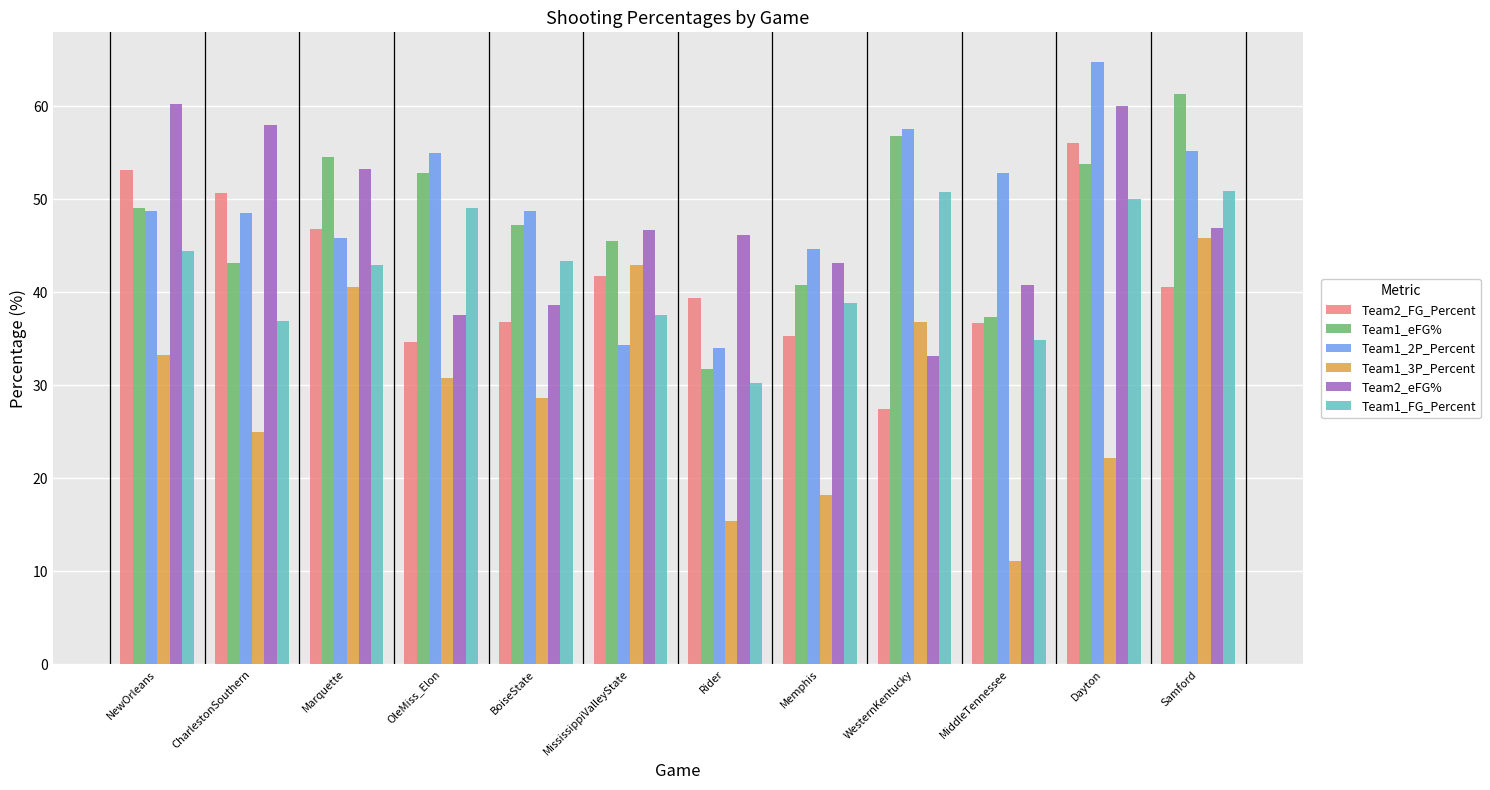

Rank the series by their maximum value, from lowest to highest.

Team1_3P_Percent, Team1_FG_Percent, Team2_FG_Percent, Team2_eFG%, Team1_eFG%, Team1_2P_Percent